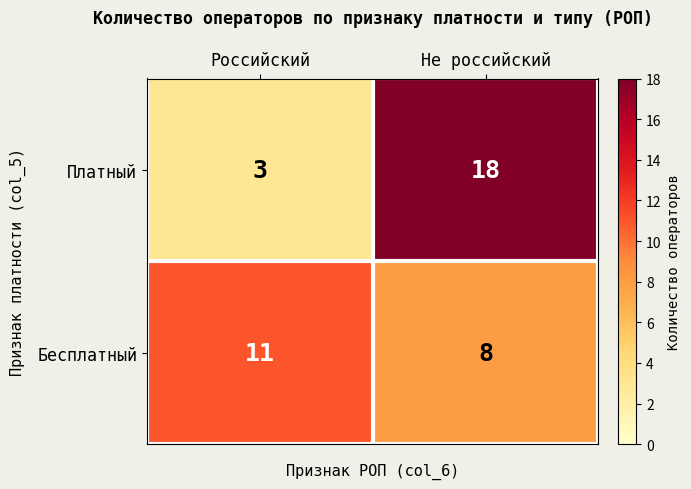

What is the total value across all series at Российский?

14